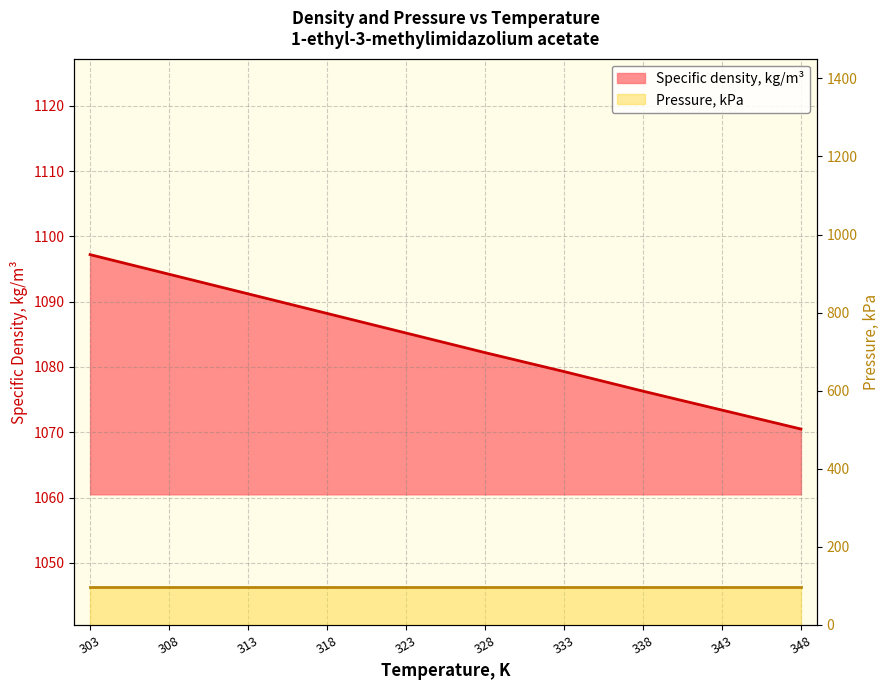

What value does the data have at 338?

1076.3